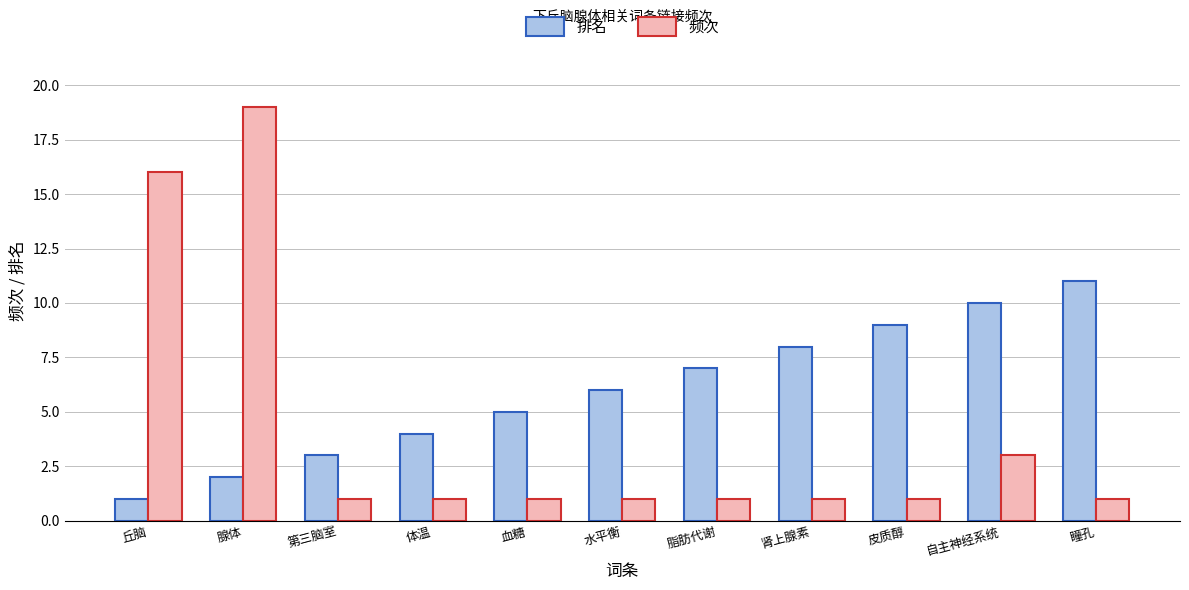

How many data points does each series have?

11